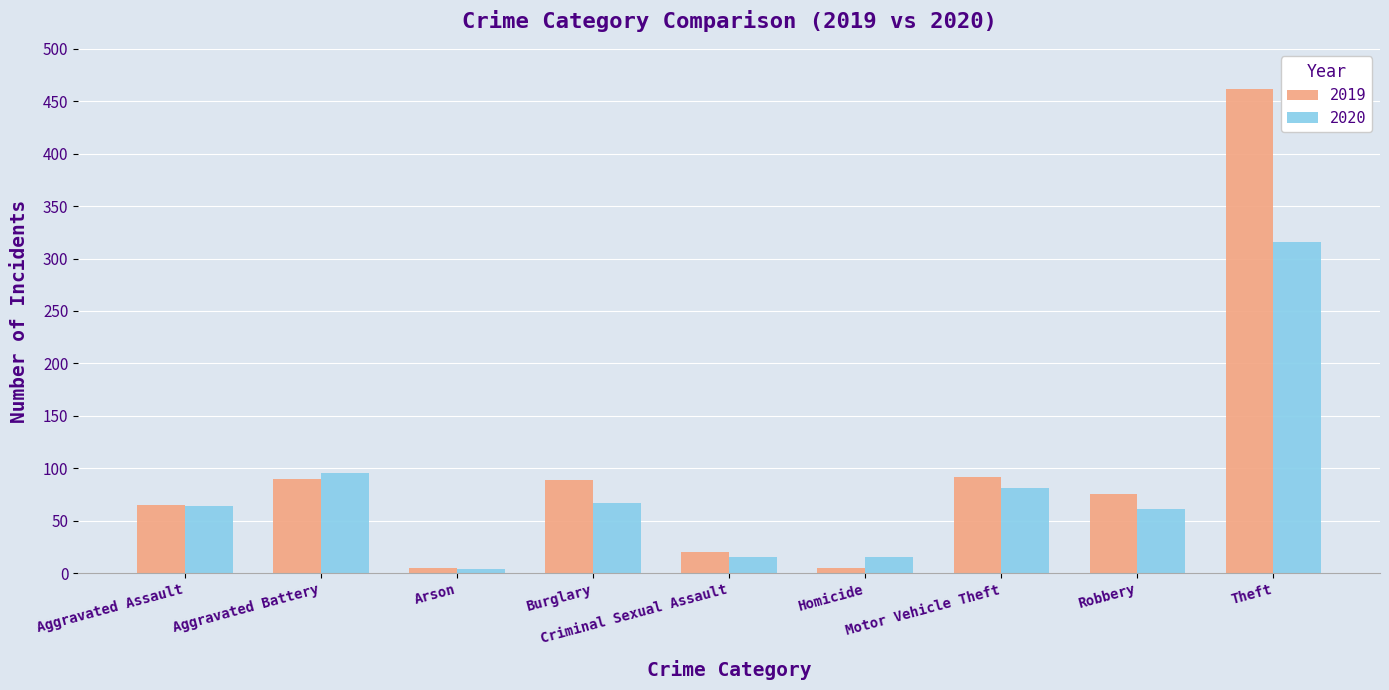

What is the difference between the second highest and minimum values in the 2019 series?

87